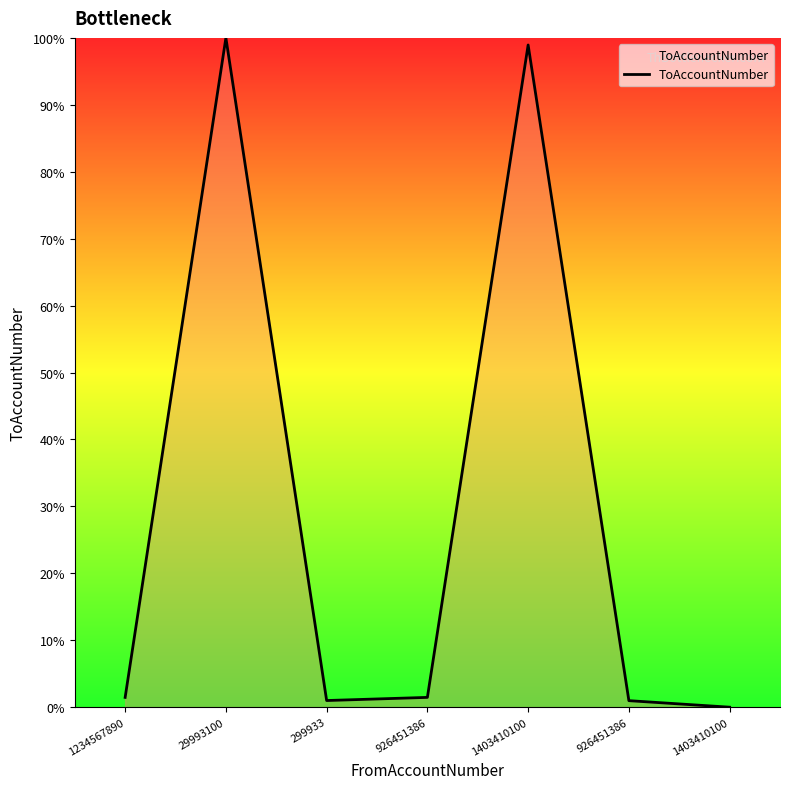

True or false: the data has more than 2 interior local peaks.

False